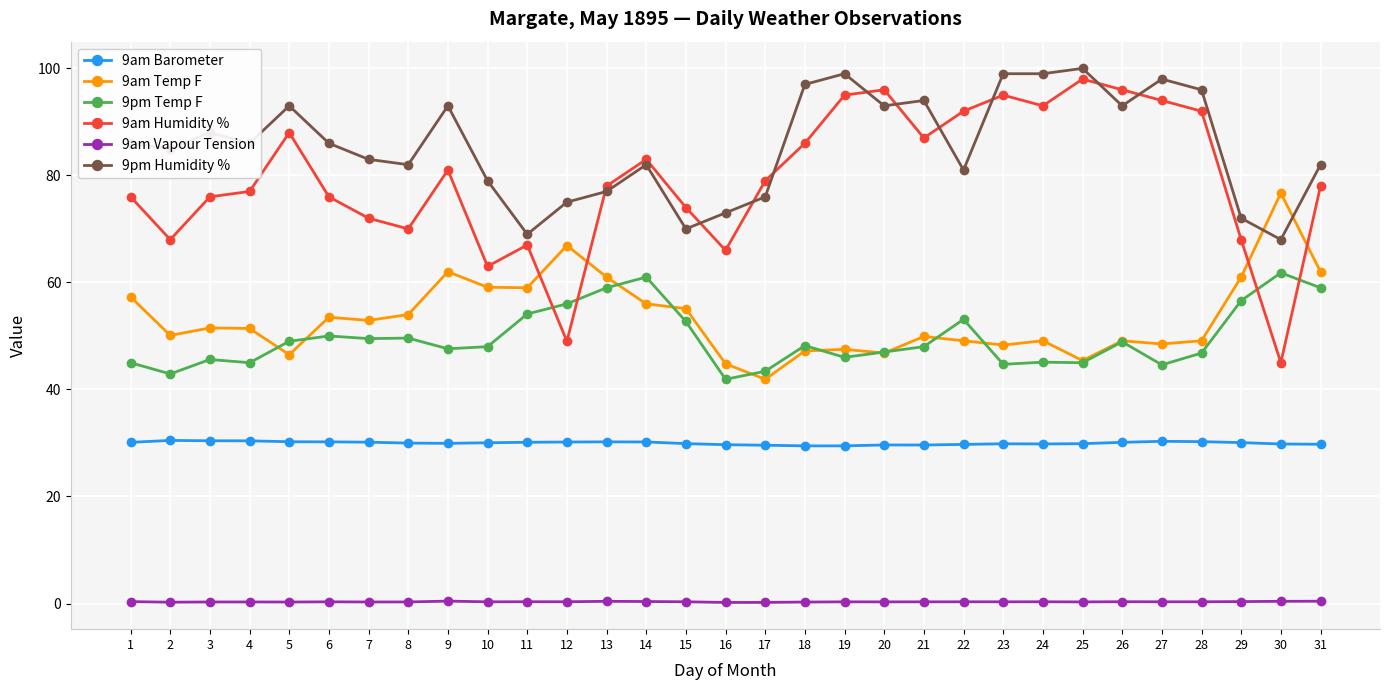

What is the value of the 9pm Temp F point at the 12th from the left?

56.0